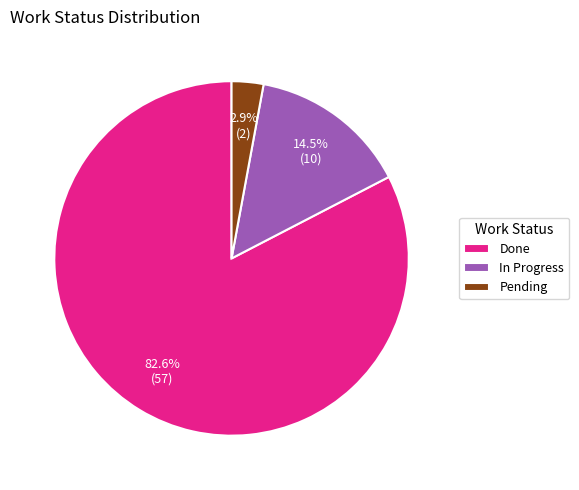

To the nearest percent, what is the combined percentage of Done and In Progress?

97%